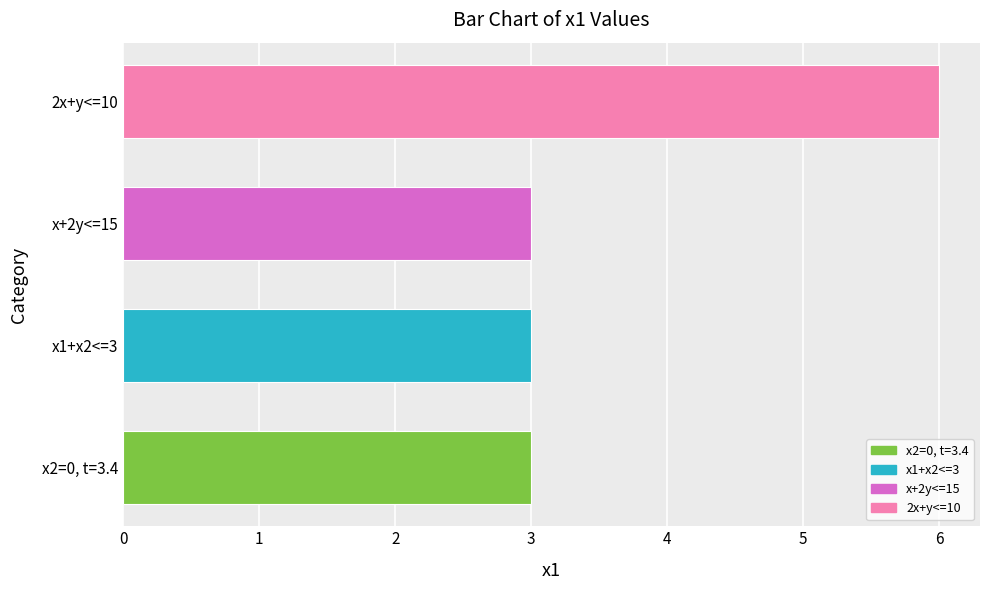

Is it true that the value at 2x+y<=10 is 1?

False